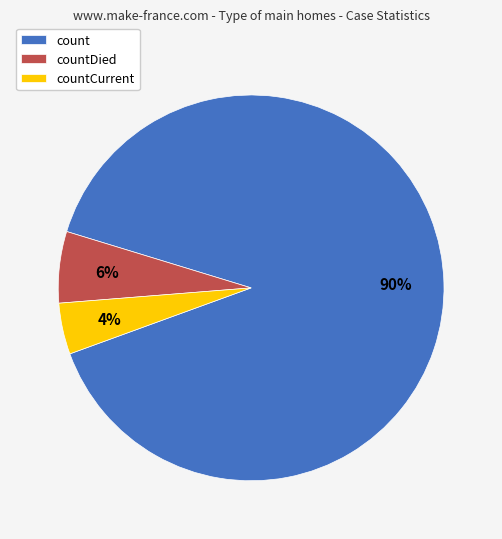

What percentage is the count slice, to the nearest percent?

90%